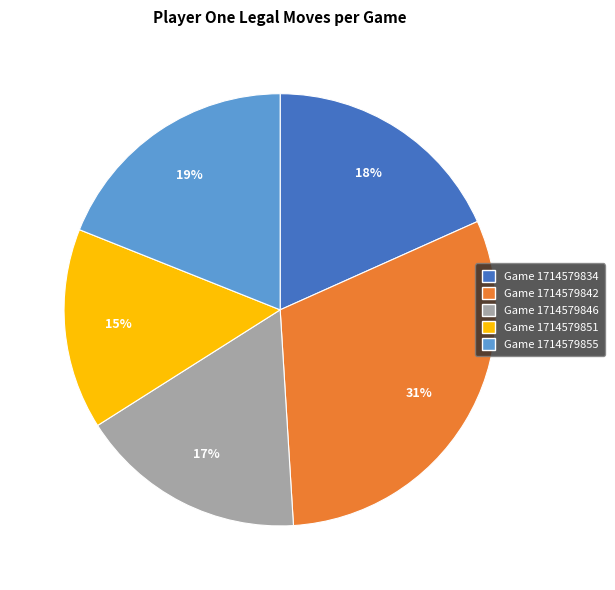

Rank the categories by value from lowest to highest.

Game 1714579851, Game 1714579846, Game 1714579834, Game 1714579855, Game 1714579842